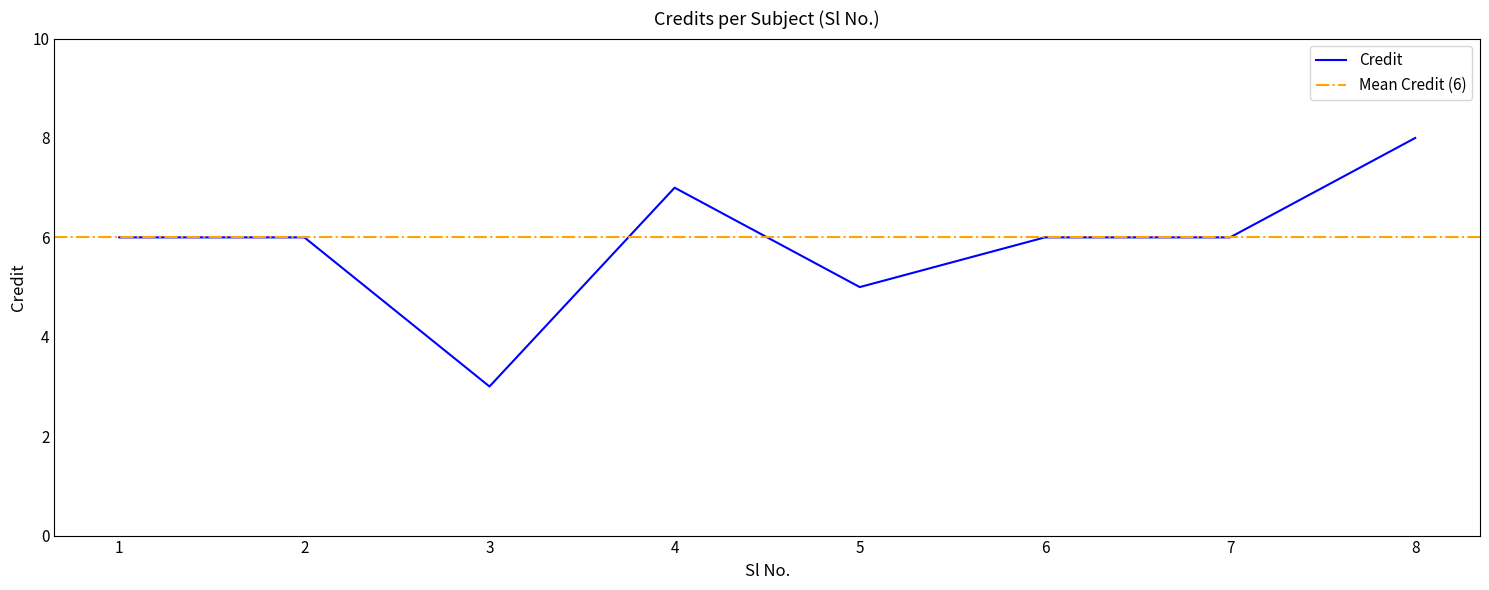

Where does the data first go above 6?

4